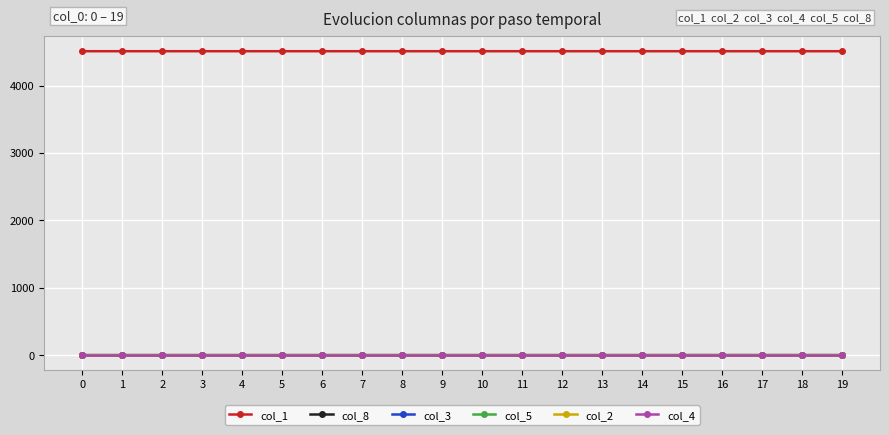

True or false: col_2 has a value of 0.0 at 12.

True